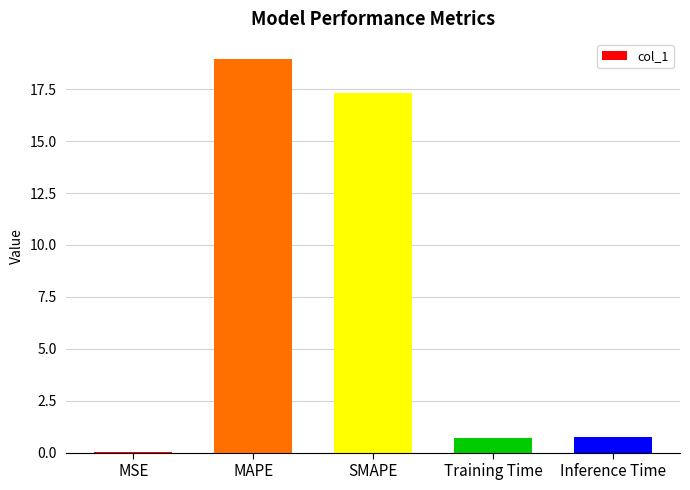

What is the greatest value displayed?

19.0